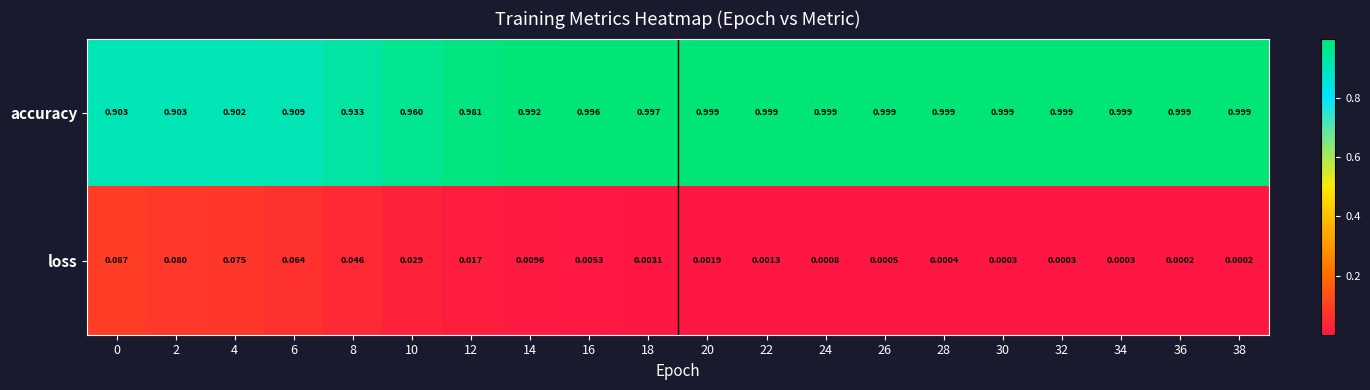

Rank the series by their maximum value, from lowest to highest.

loss, accuracy